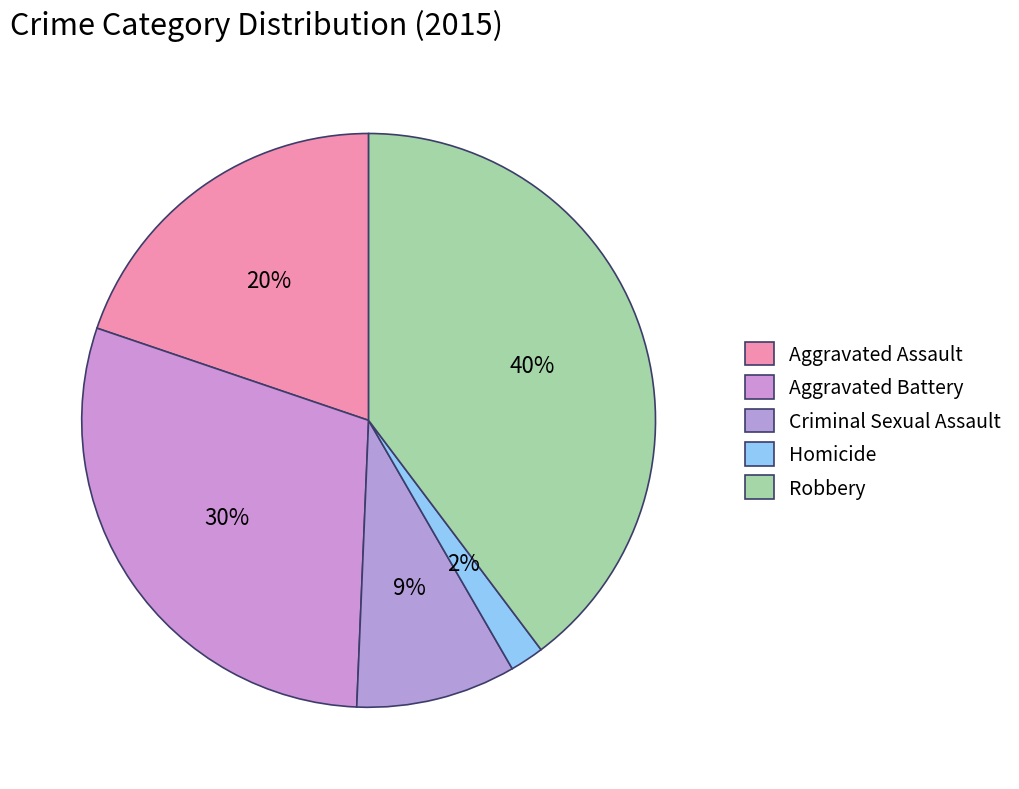

To the nearest percent, what percentage of the pie is Homicide?

2%